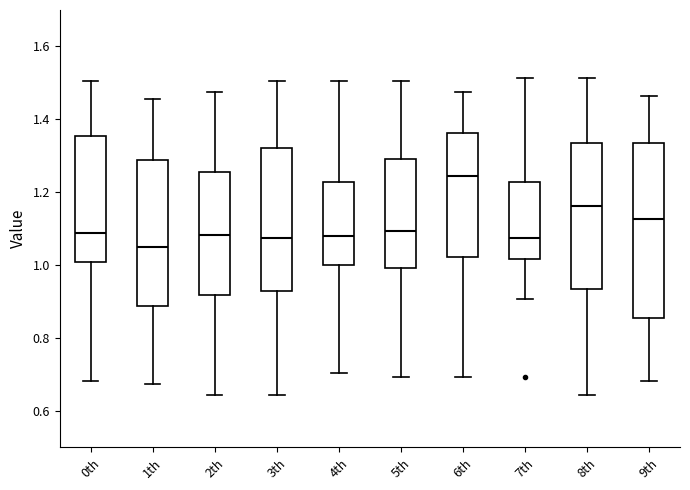

Reading left to right, read every box against the y-axis: the position of its median line, the range the box covers, and the ends of its whiskers. The values are not printed on the chart, so give them approximately, as read against the axis.

0th: median 1.08, box 1.00 to 1.36, whiskers 0.68 to 1.50
1th: median 1.04, box 0.88 to 1.28, whiskers 0.68 to 1.46
2th: median 1.08, box 0.92 to 1.26, whiskers 0.64 to 1.48
3th: median 1.08, box 0.94 to 1.32, whiskers 0.64 to 1.50
4th: median 1.08, box 1.00 to 1.22, whiskers 0.70 to 1.50
5th: median 1.10, box 1.00 to 1.30, whiskers 0.70 to 1.50
6th: median 1.24, box 1.02 to 1.36, whiskers 0.70 to 1.48
7th: median 1.08, box 1.02 to 1.22, whiskers 0.90 to 1.52
8th: median 1.16, box 0.94 to 1.34, whiskers 0.64 to 1.52
9th: median 1.12, box 0.86 to 1.34, whiskers 0.68 to 1.46